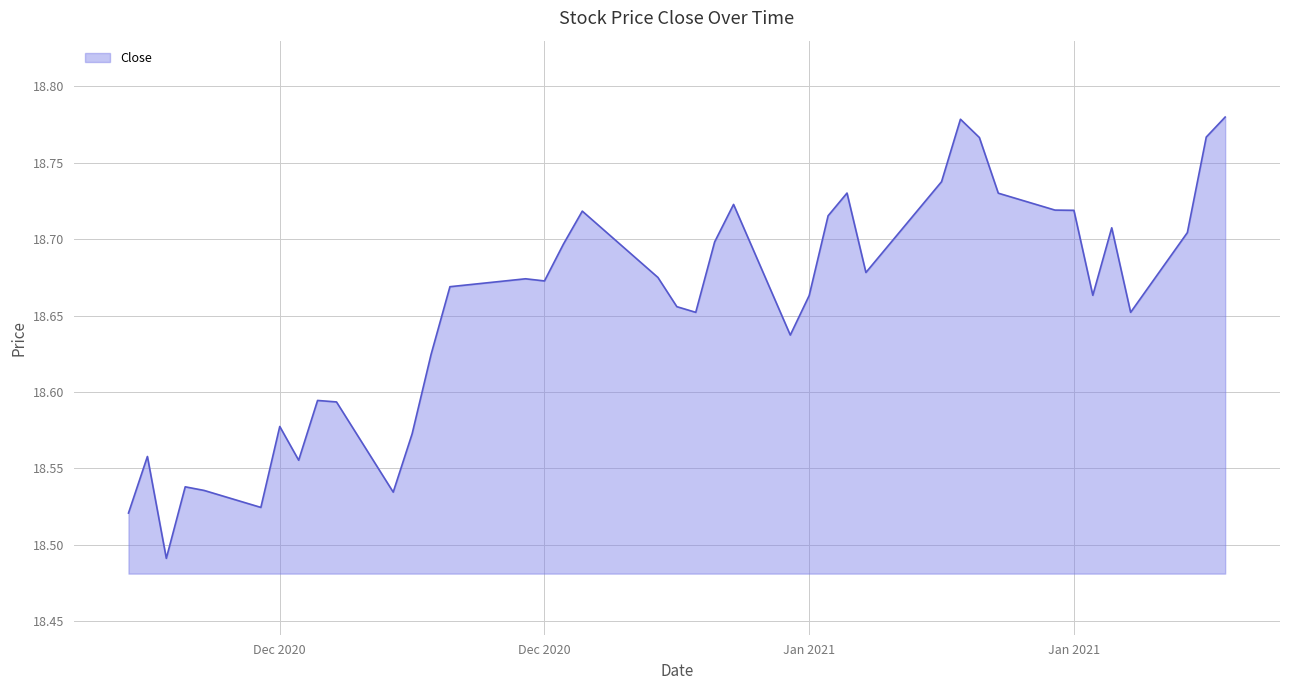

What is the difference between the maximum and second lowest values?

0.3